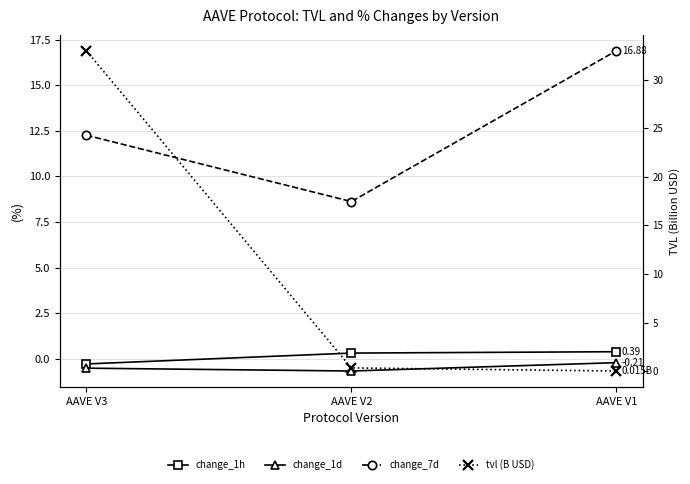

The change_7d series shows 5.0 at AAVE V3. True or false?

False